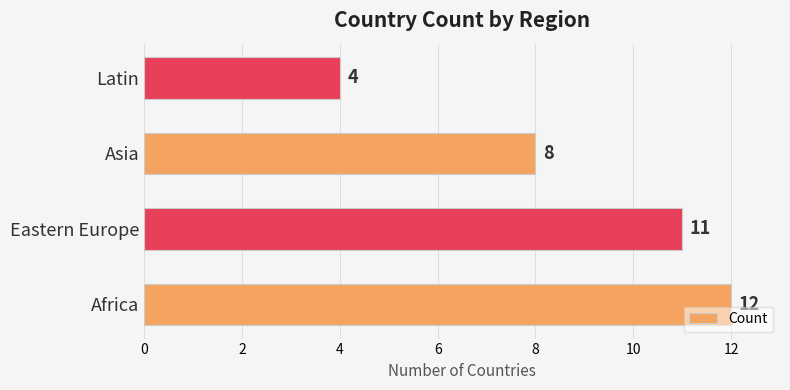

How many values are below 11?

2